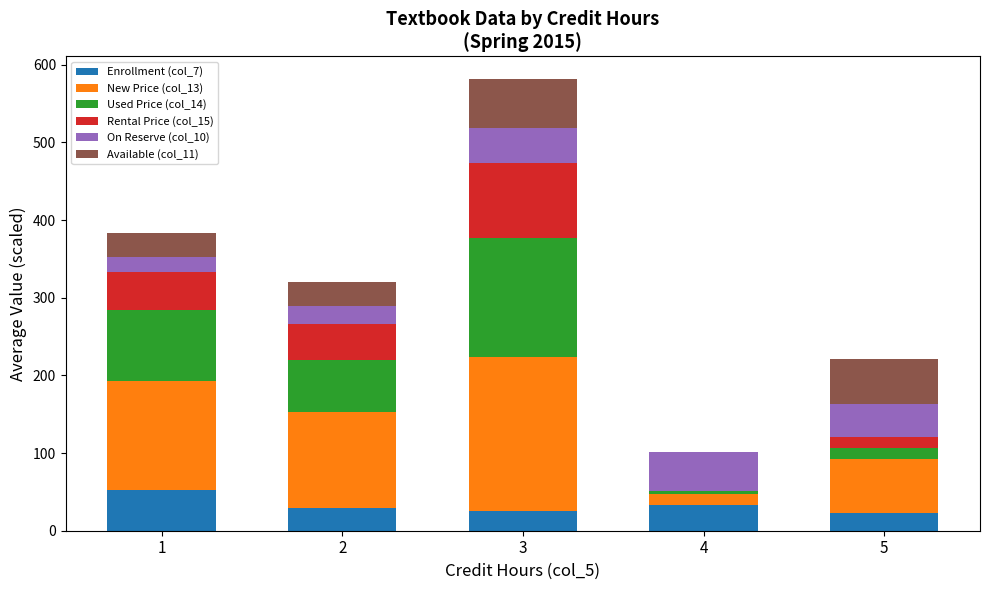

What is the sum of the Enrollment (col_7) values at 5 and 3?

49.0